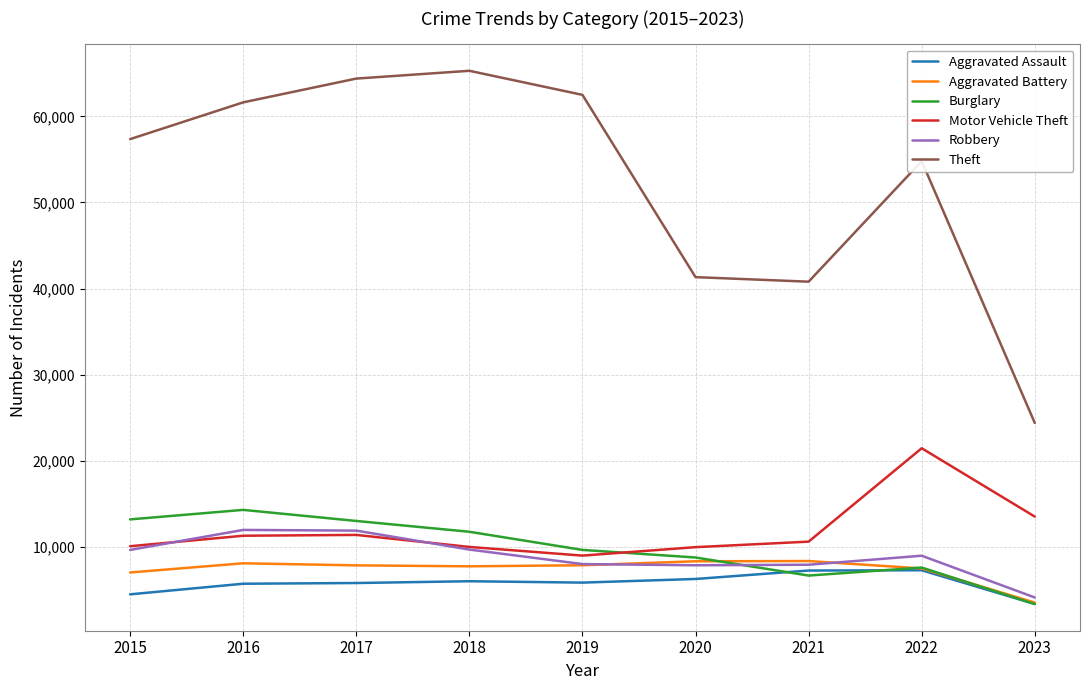

How many series are shown in this chart?

6